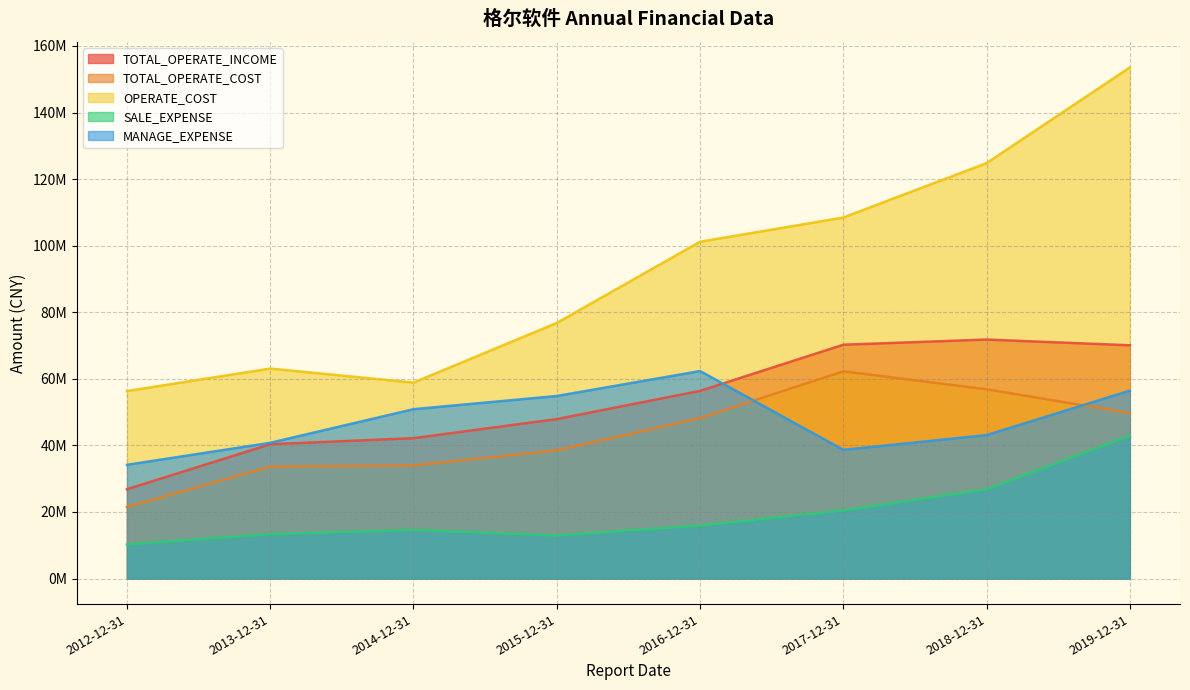

How many values in the TOTAL_OPERATE_COST series are below 48219103?

4